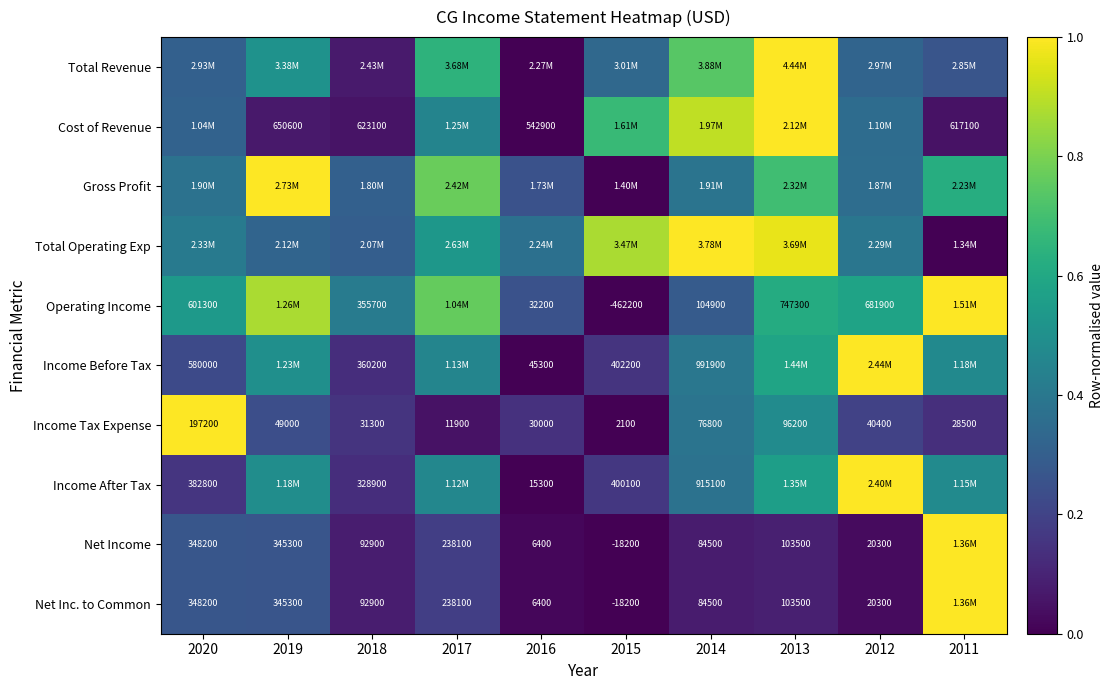

Is the value of Operating Income at 2020 greater than the value of Income Tax Expense at 2018?

Yes